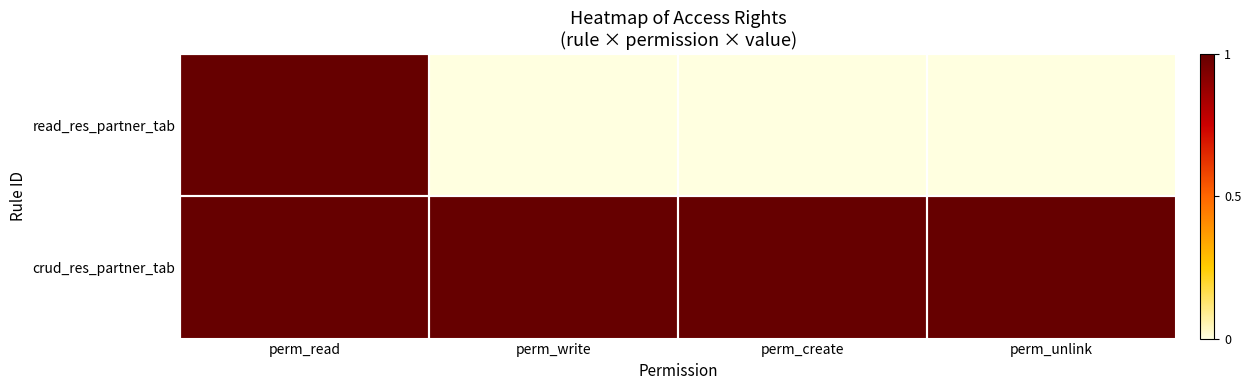

Rank the series by their maximum value, from highest to lowest.

read_res_partner_tab, crud_res_partner_tab